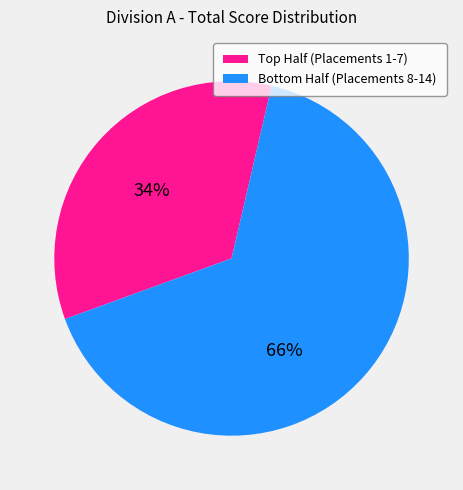

How many segments does this pie chart have?

2